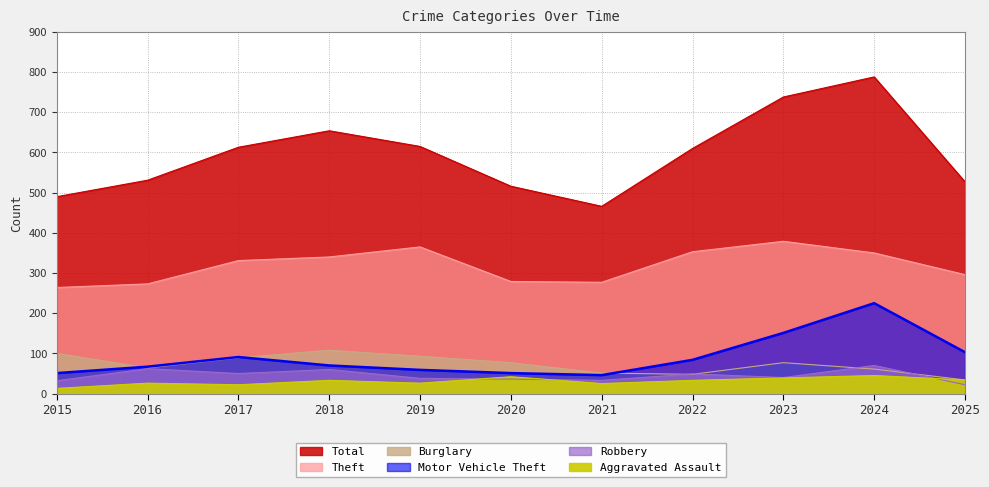

What are all the series names shown in the legend?

Theft, Burglary, Motor Vehicle Theft, Robbery, Aggravated Assault, Total